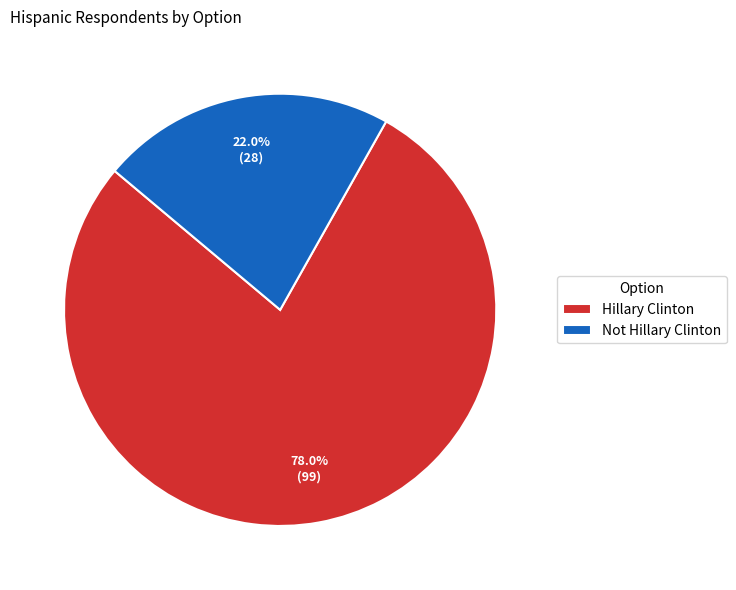

How much of the chart is everything except Not Hillary Clinton?

78.0%